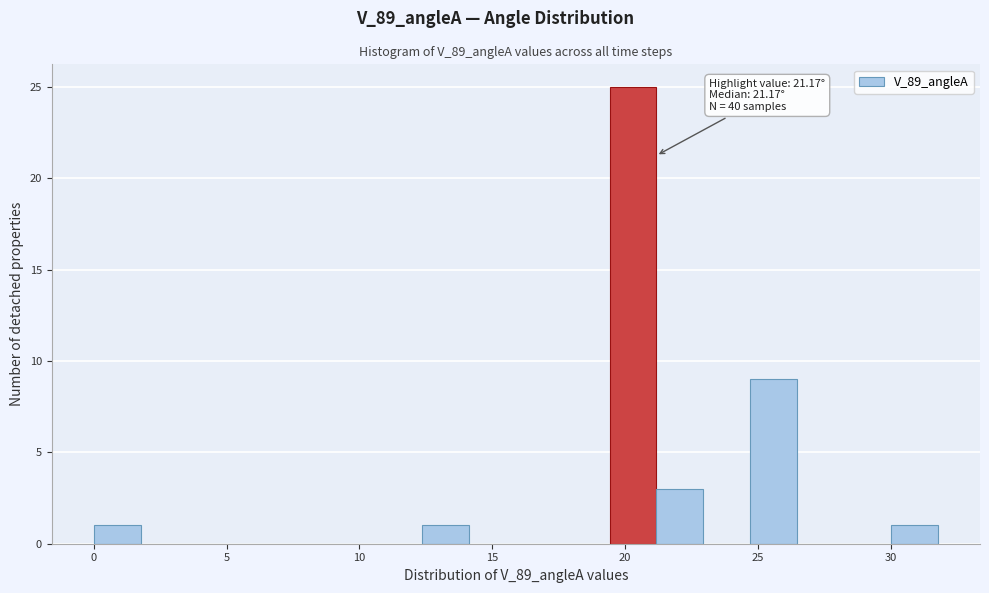

Read against the x-axis, roughly where is the centre of the tallest bar?

20.5